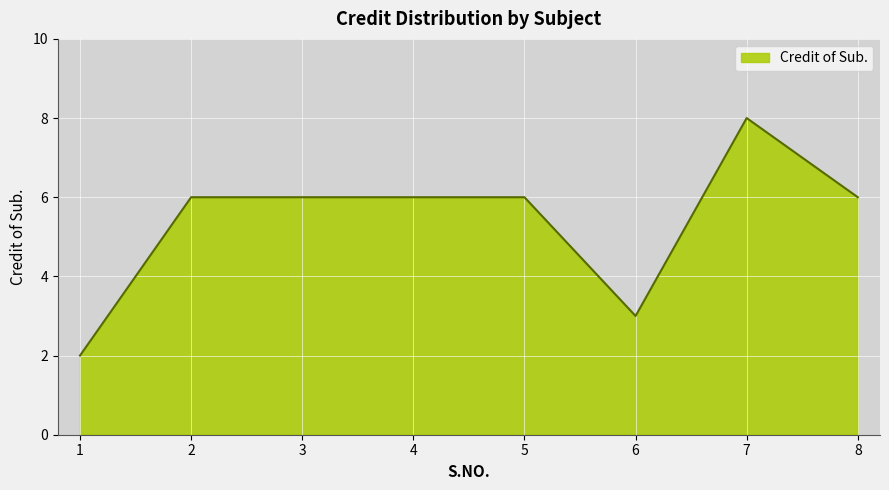

What is the difference between the maximum and second lowest values?

5